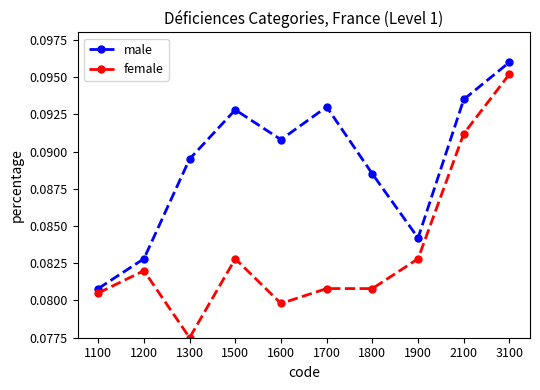

Where is the first local maximum for female?

1200